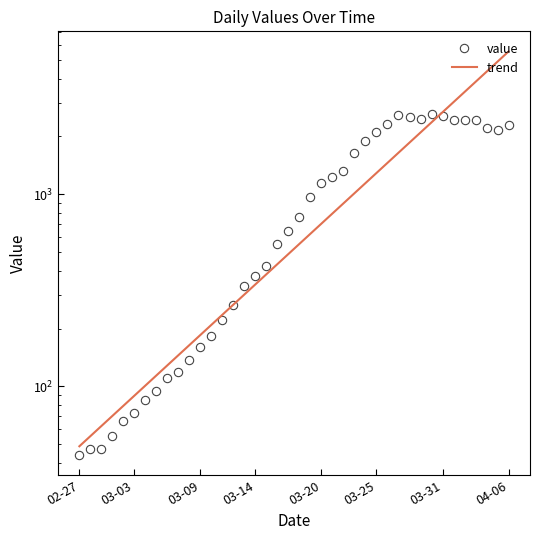

What position from the right is 37?

3